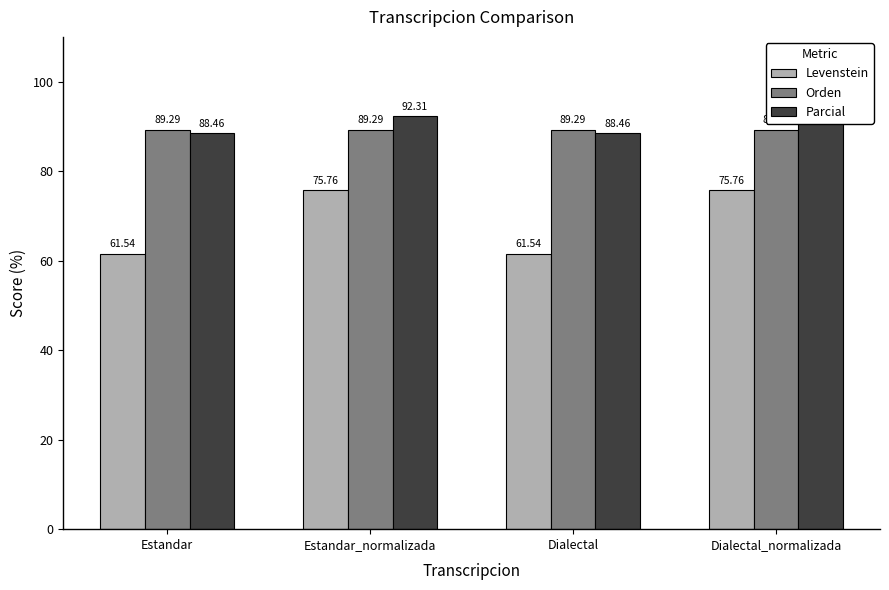

What is the label of the 4th bar from the right?

Estandar